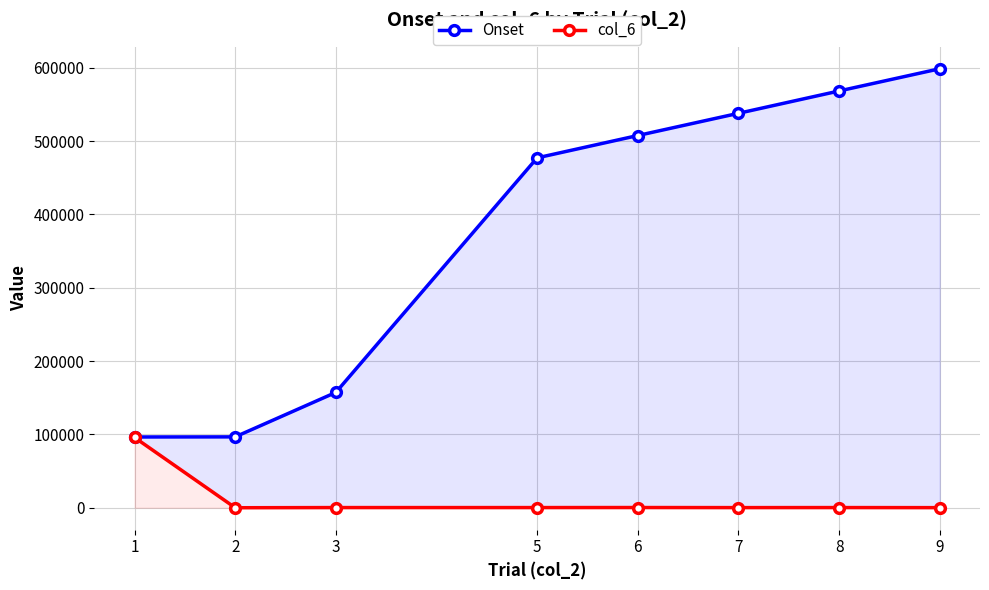

Reading right to left, what are all the values shown in this chart?

Onset: 9=598564	8=568272	7=537813	6=507522	5=477064	3=157267	2=96628	1=96477
col_6: 9=130	8=238	7=180	6=288	5=230	3=232	2=0	1=95811